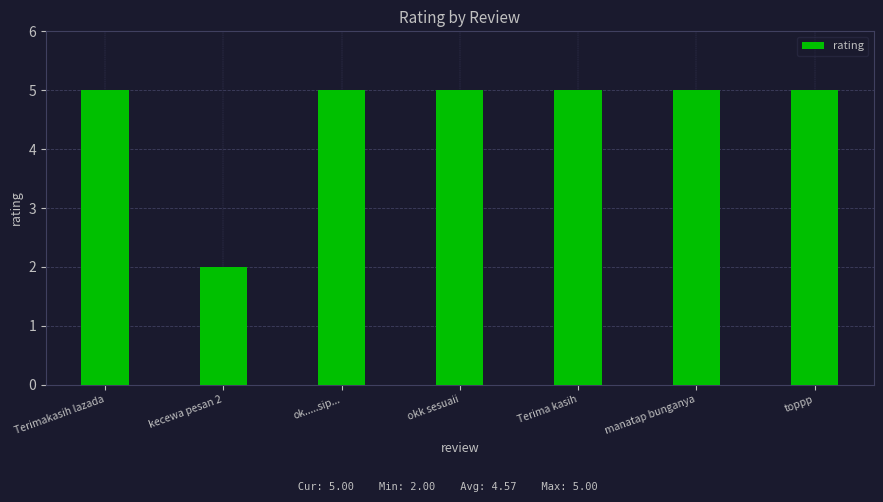

How many values are between 5 and 6?

6